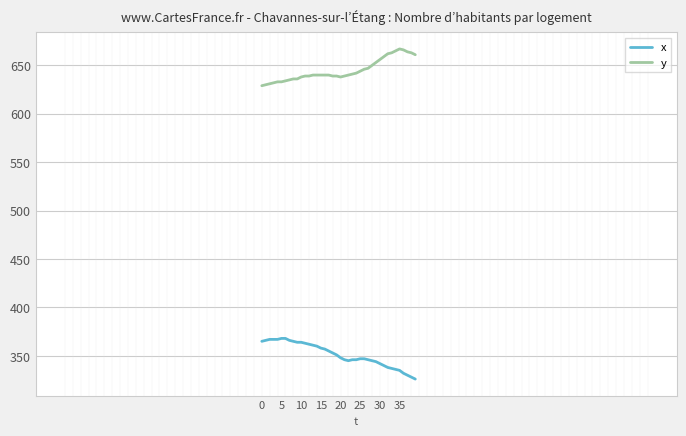

Rank the series by their average value, from lowest to highest.

x, y